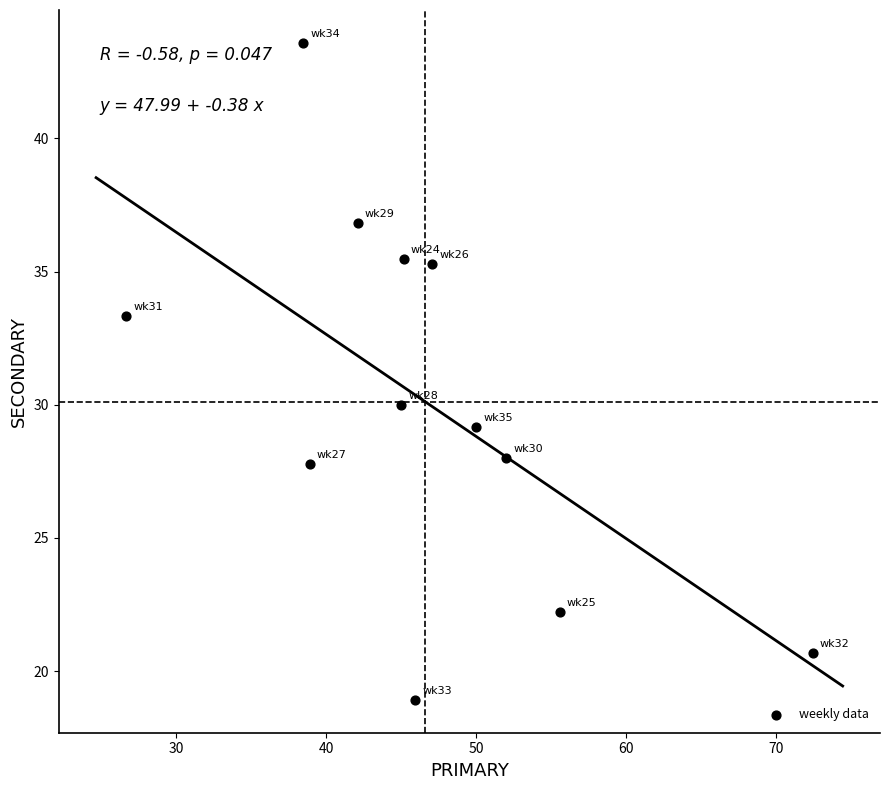

What is the average Y value?

30.1